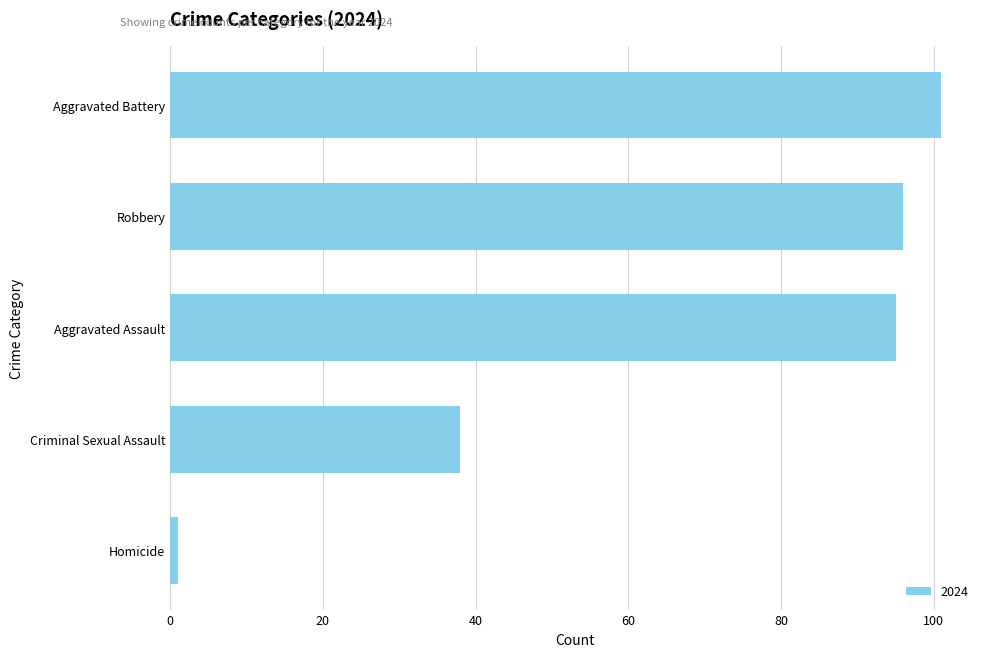

Reading bottom to top, list all the values displayed in this chart.

Homicide=1	Criminal Sexual Assault=38	Aggravated Assault=95	Robbery=96	Aggravated Battery=101